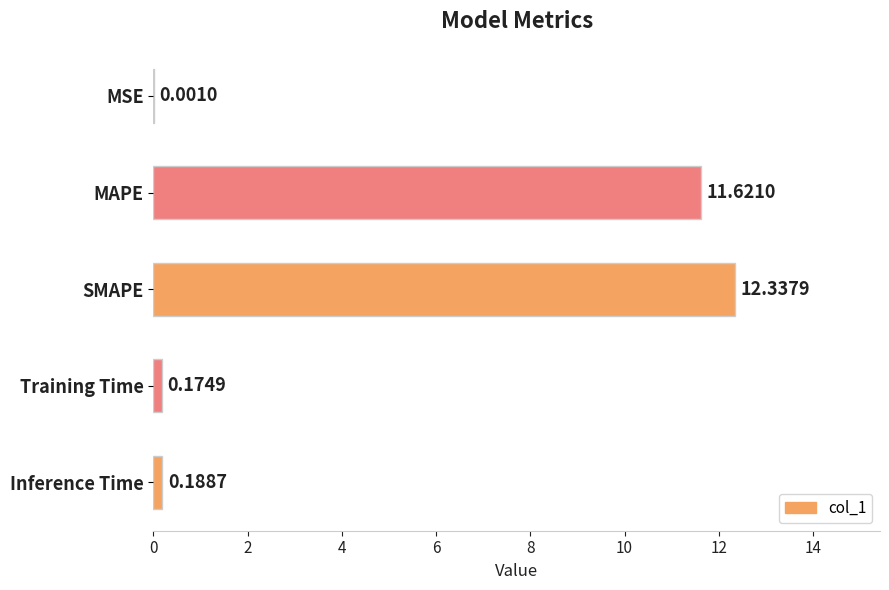

What is the change in value from MSE to MAPE?

+11.6